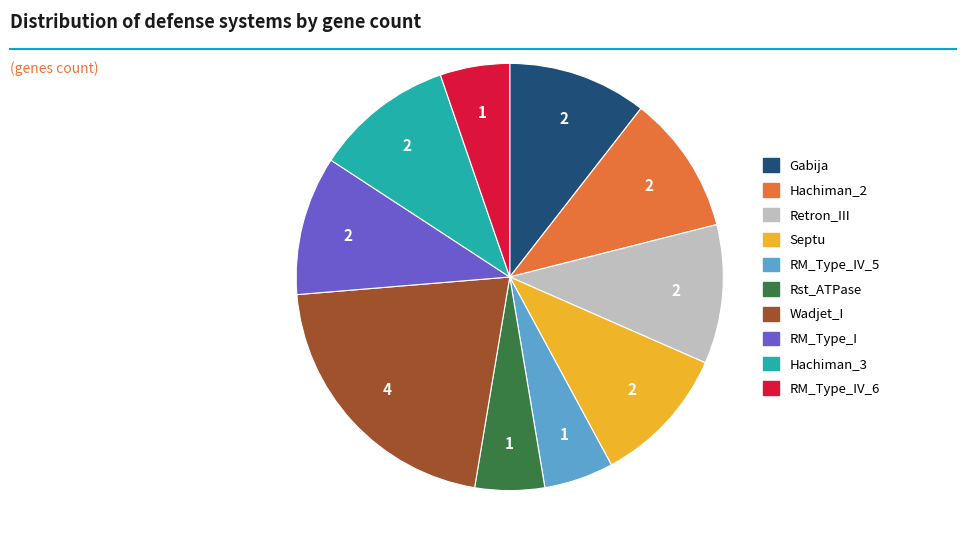

Which has a higher value, Gabija or Wadjet_I?

Wadjet_I